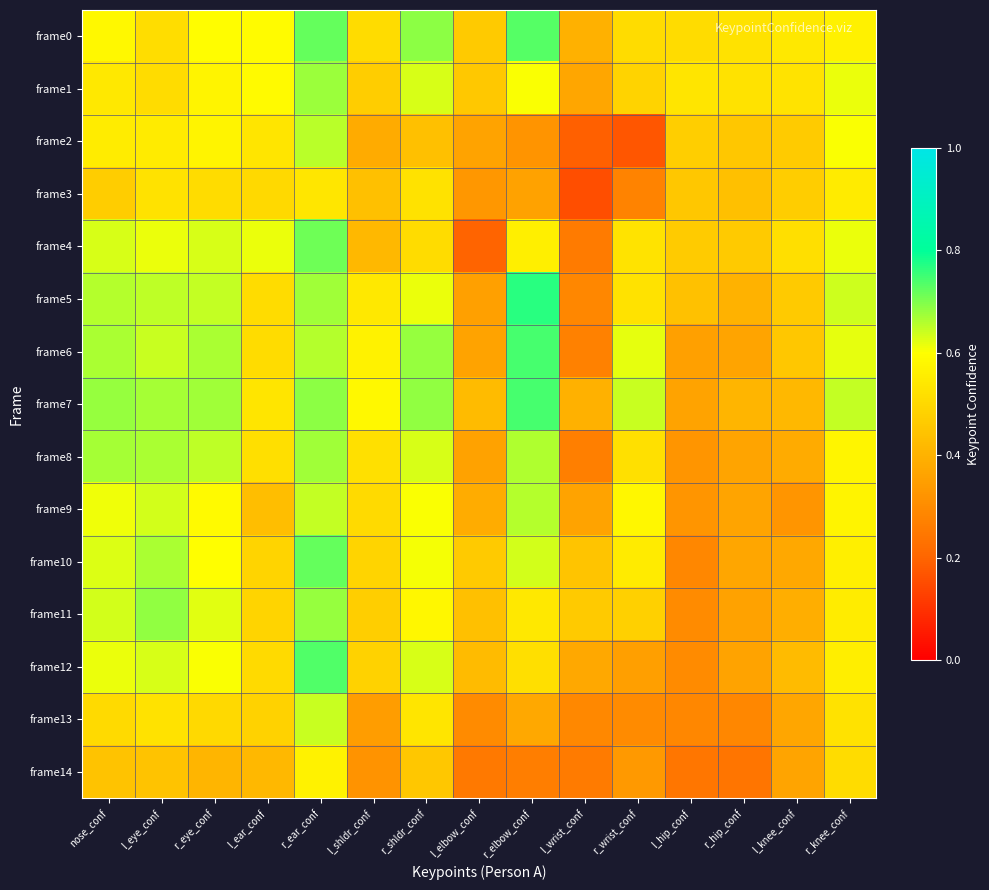

What is the difference between the highest and lowest values at l_wrist_conf?

0.3